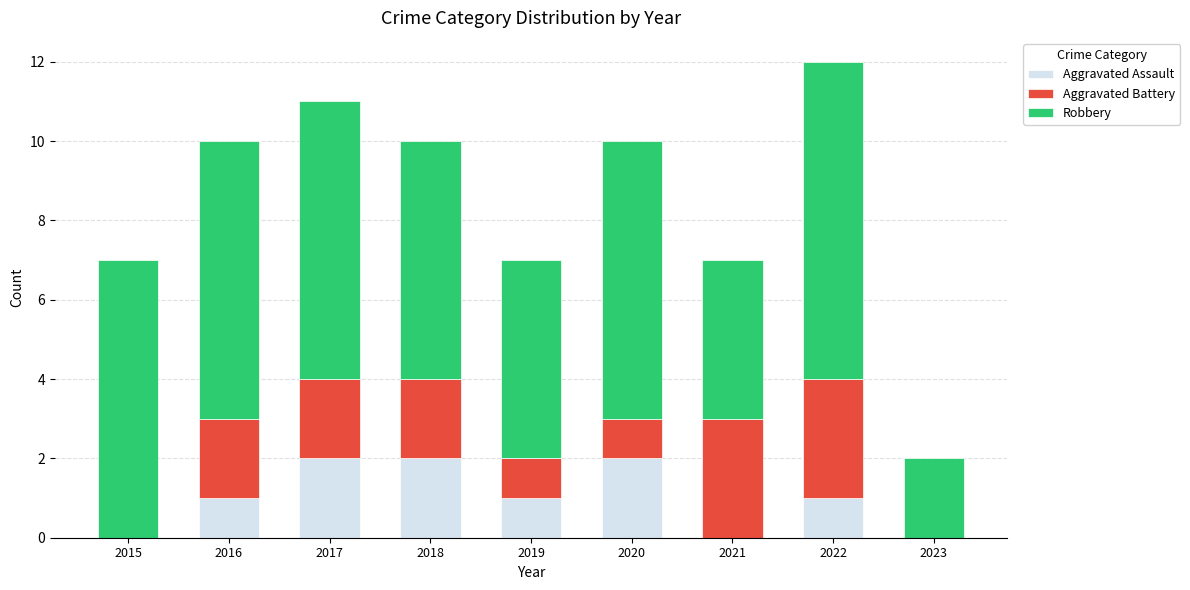

Is it true that Aggravated Assault equals -1 at 2023?

False